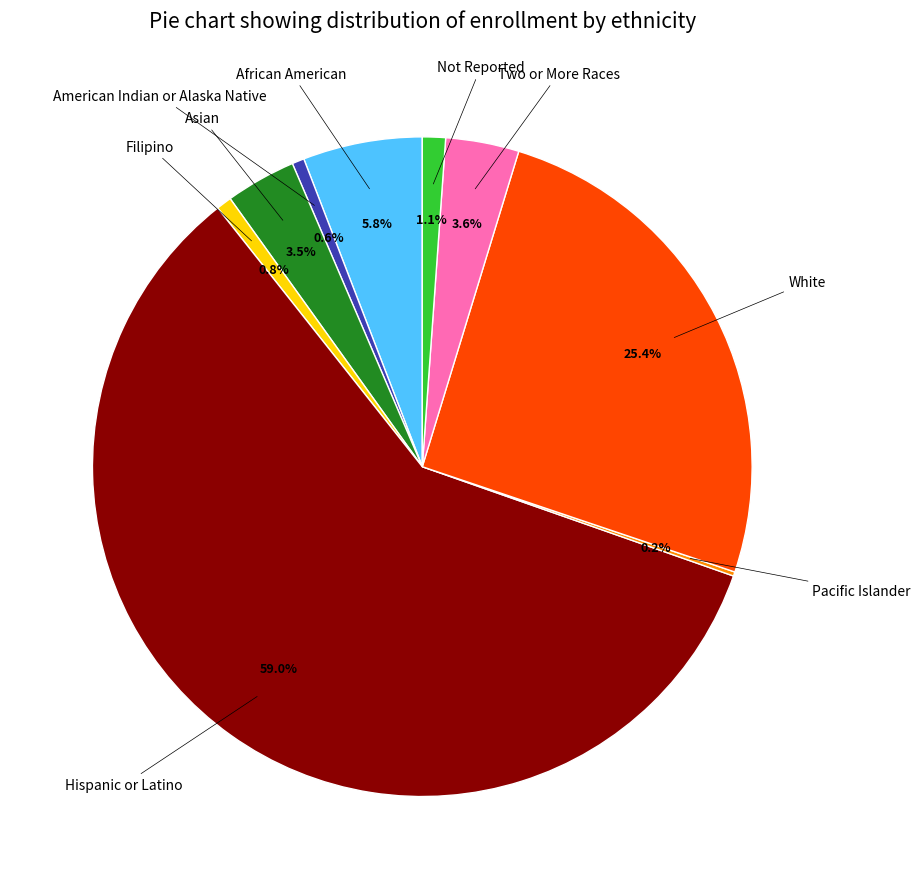

Is there any slice that represents more than half of the pie?

Yes